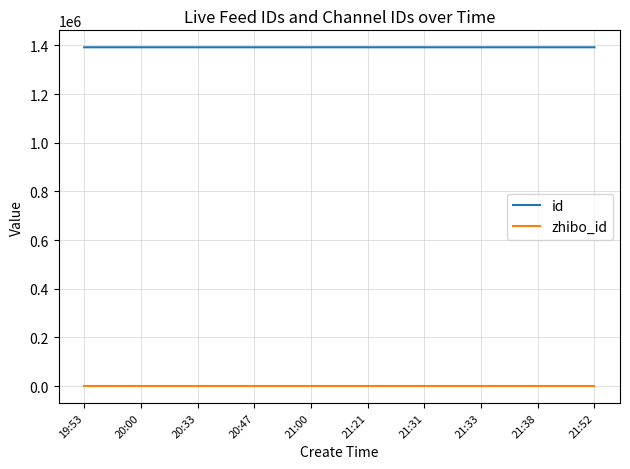

True or false: zhibo_id and id intersect in this chart.

False